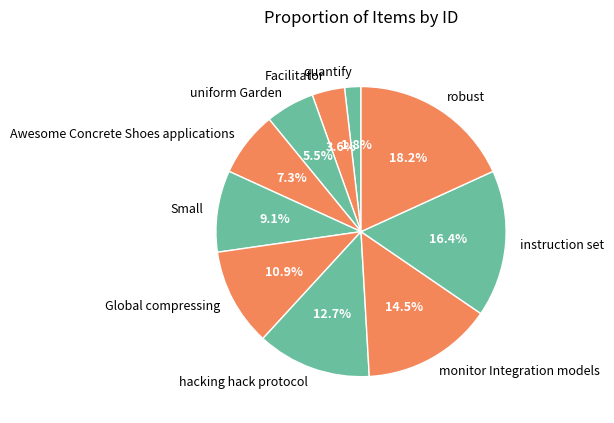

What percentage is the Facilitator slice, to the nearest percent?

4%